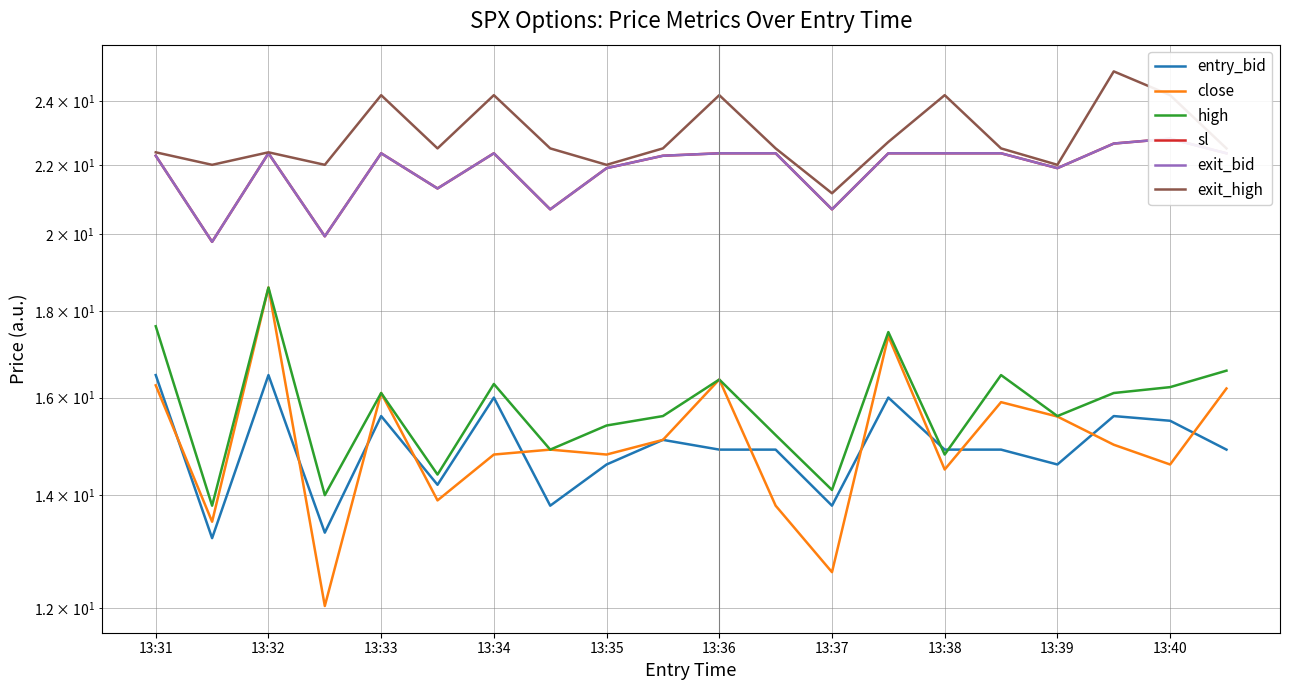

What is the maximum value for high?

18.6